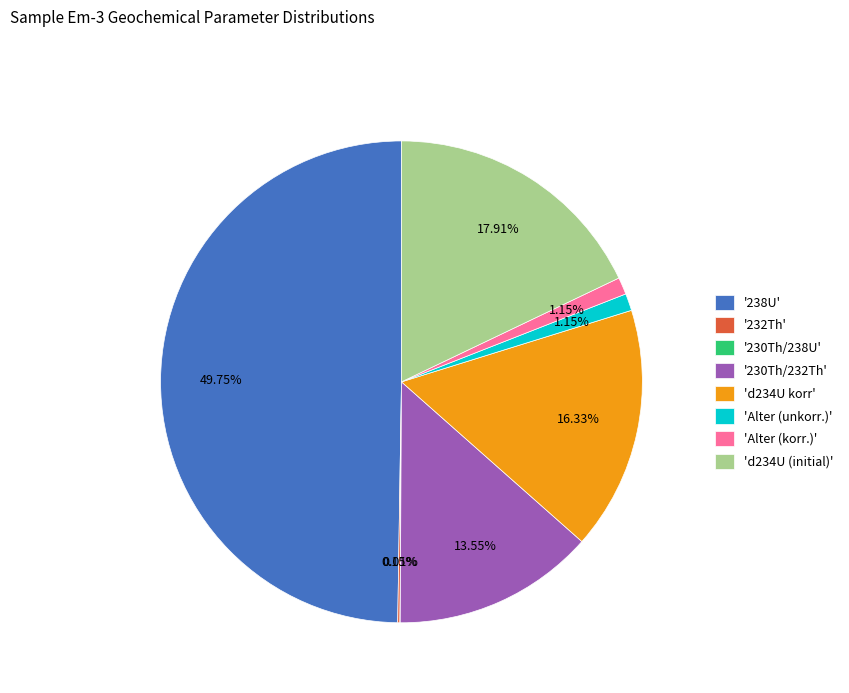

Does 'd234U korr' account for over 50% of the chart?

No